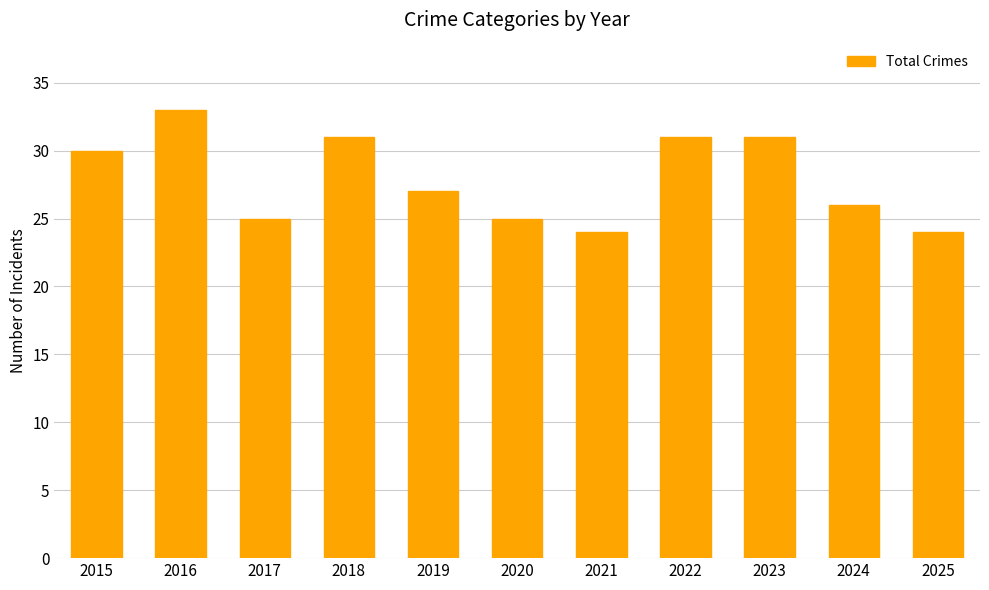

What is the sum of all values?

307